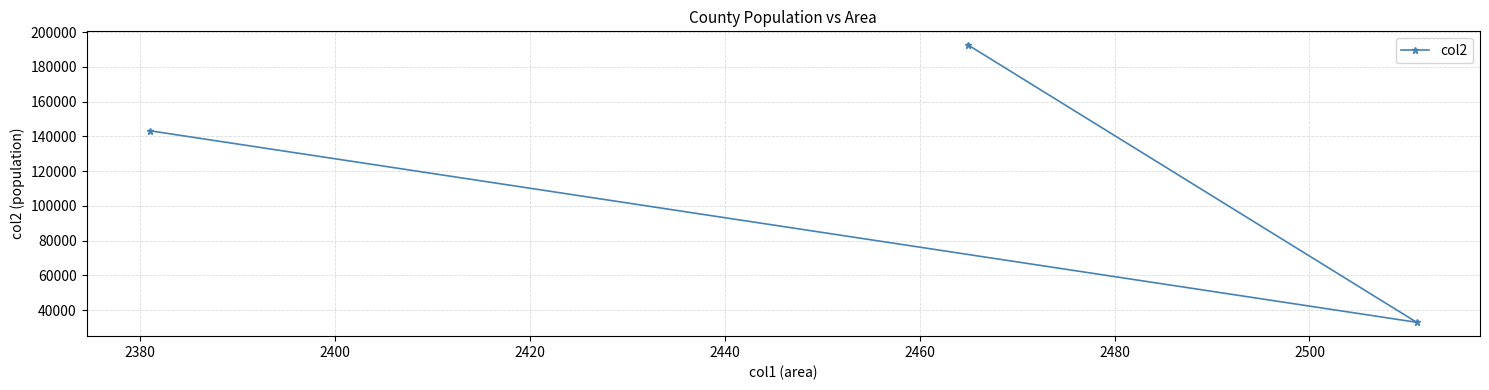

What is the value of the 3rd point from the left?

32980